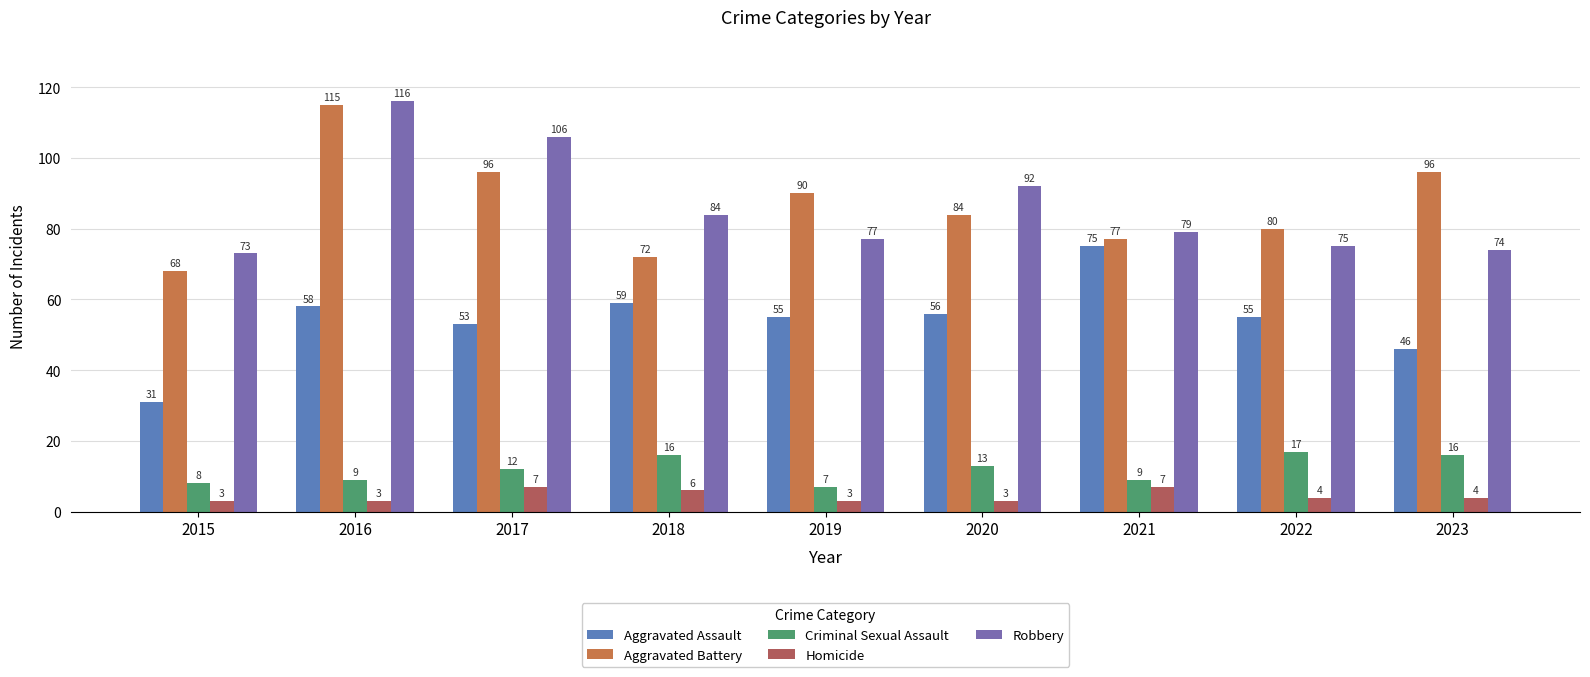

Which series has the largest total across all categories?

Aggravated Battery